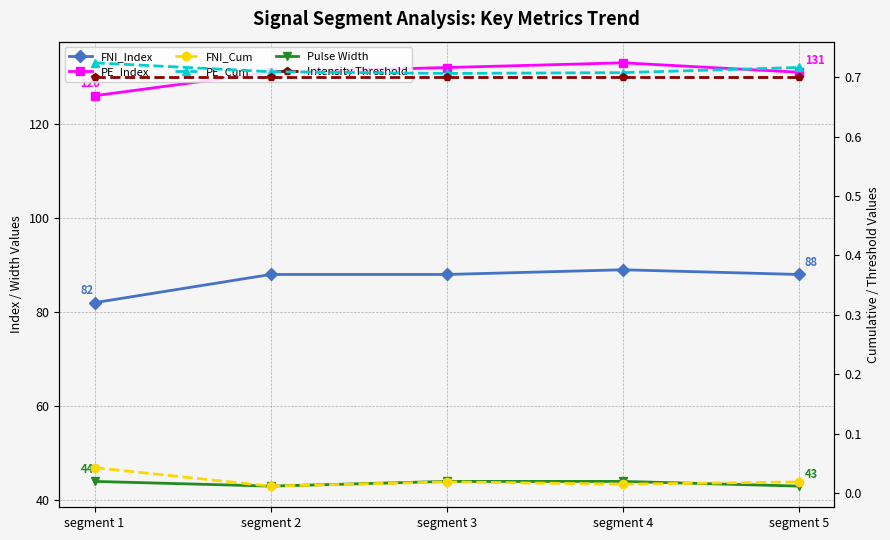

What value does the Intensity Threshold series have at segment 5?

0.7